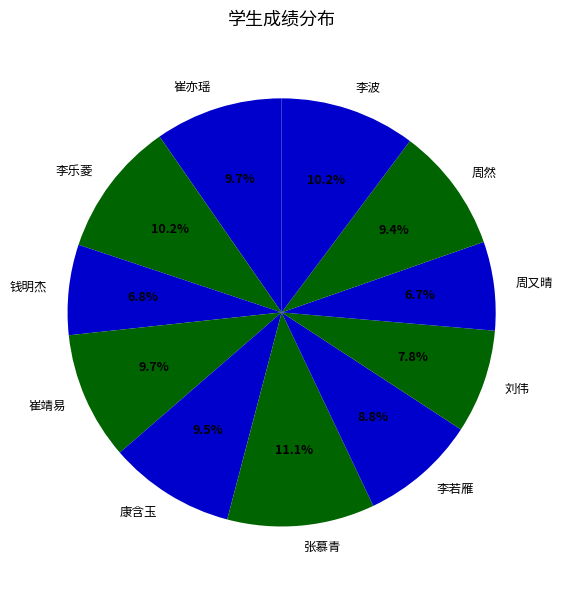

What percentage is NOT represented by 李若雁?

91.2%